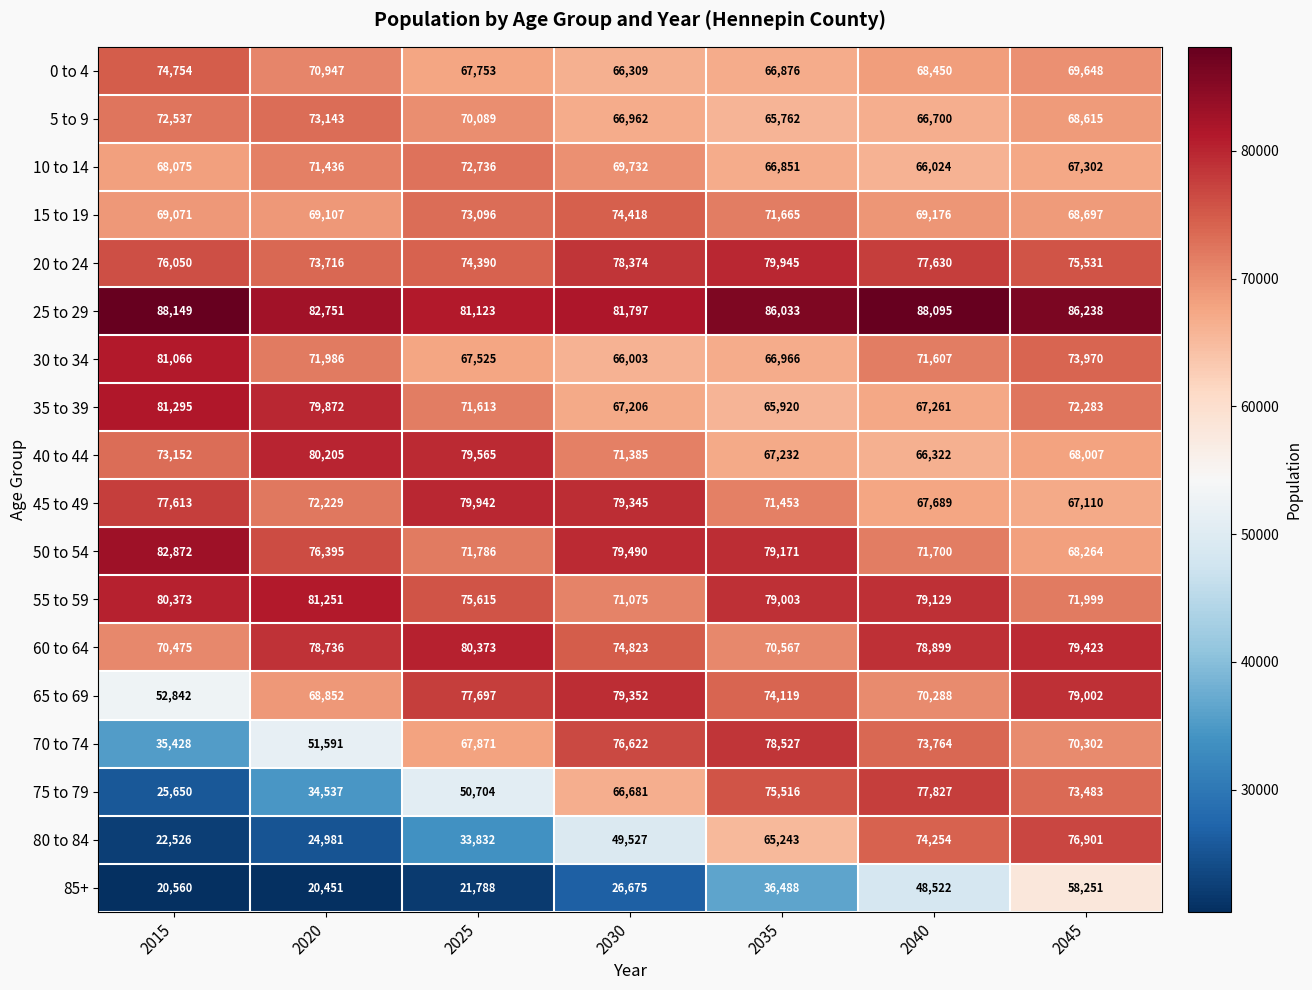

What is the average value of the 15 to 19 series?

70747